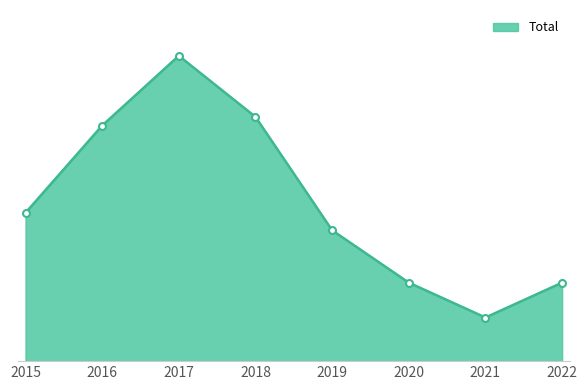

Does the chart have visible grid lines?

No